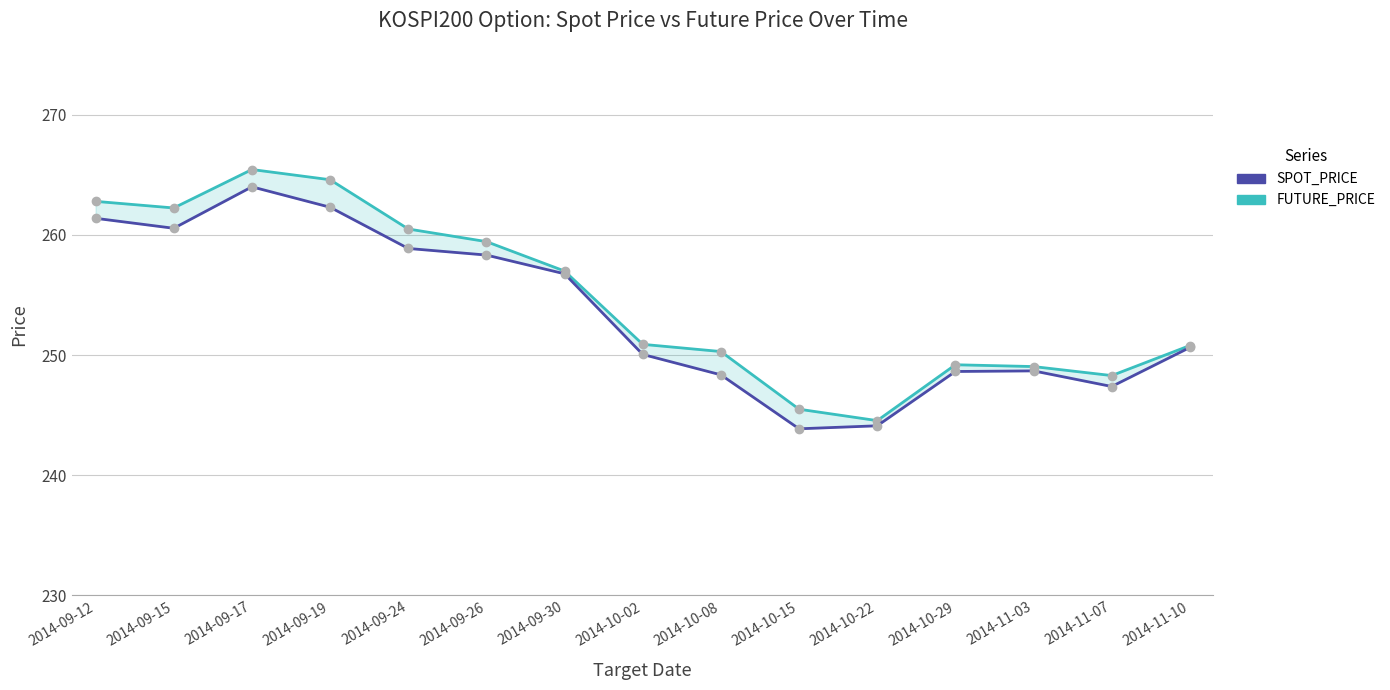

Rank the series by their maximum value, from highest to lowest.

FUTURE_PRICE, SPOT_PRICE